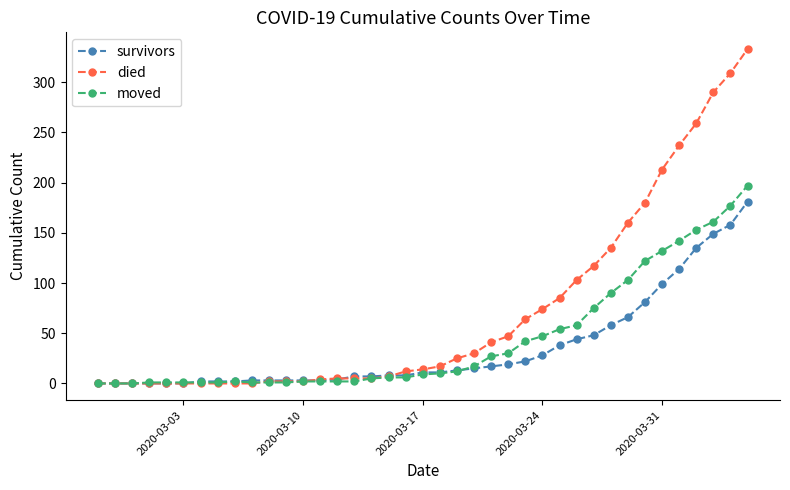

What is the highest value of the survivors series?

181